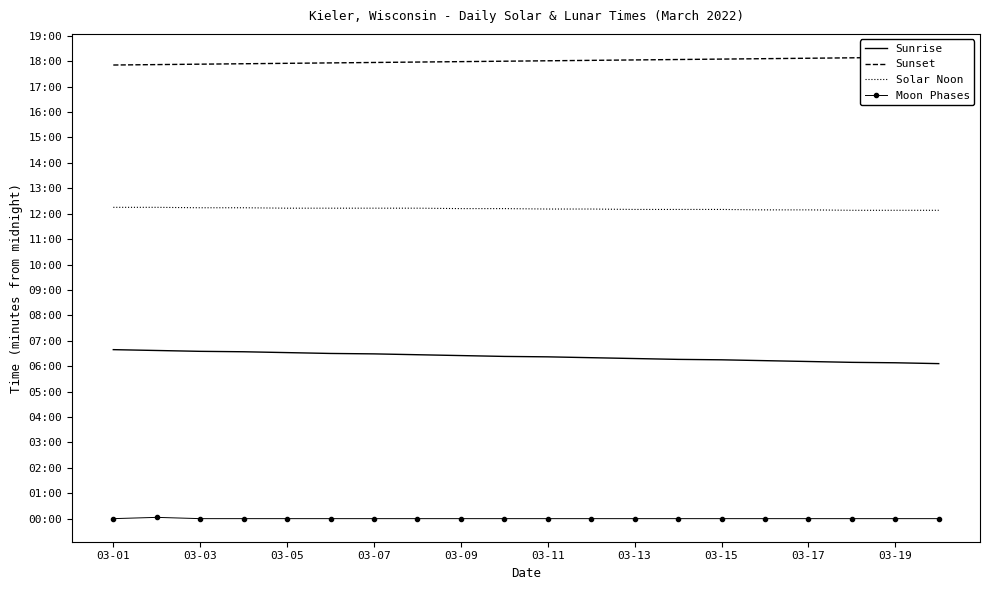

Reading right to left, transcribe all the data shown in this chart.

Sunrise: 366	368	369	371	373	375	376	378	380	382	383	385	387	389	390	392	394	395	397	399
Sunset: 1090	1089	1088	1087	1086	1085	1084	1083	1082	1081	1080	1079	1078	1077	1076	1075	1074	1073	1072	1071
Solar Noon: 728	728	728	729	729	730	730	730	731	731	732	732	733	733	733	733	734	734	735	735
Moon Phases: 0	0	0	0	0	0	0	0	0	0	0	0	0	0	0	0	0	0	3	0